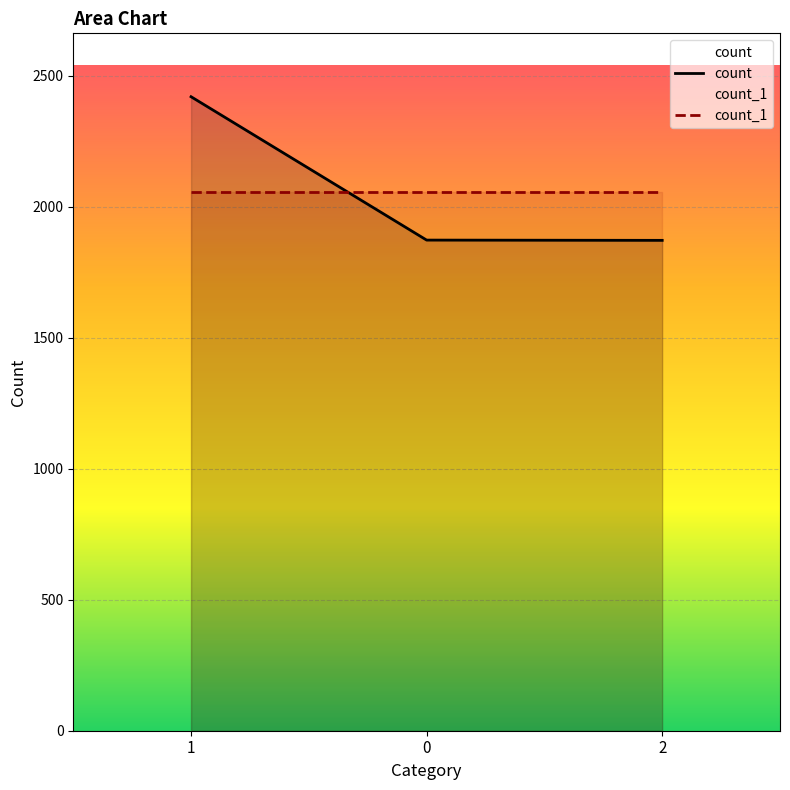

Count the number of data series in this chart.

2